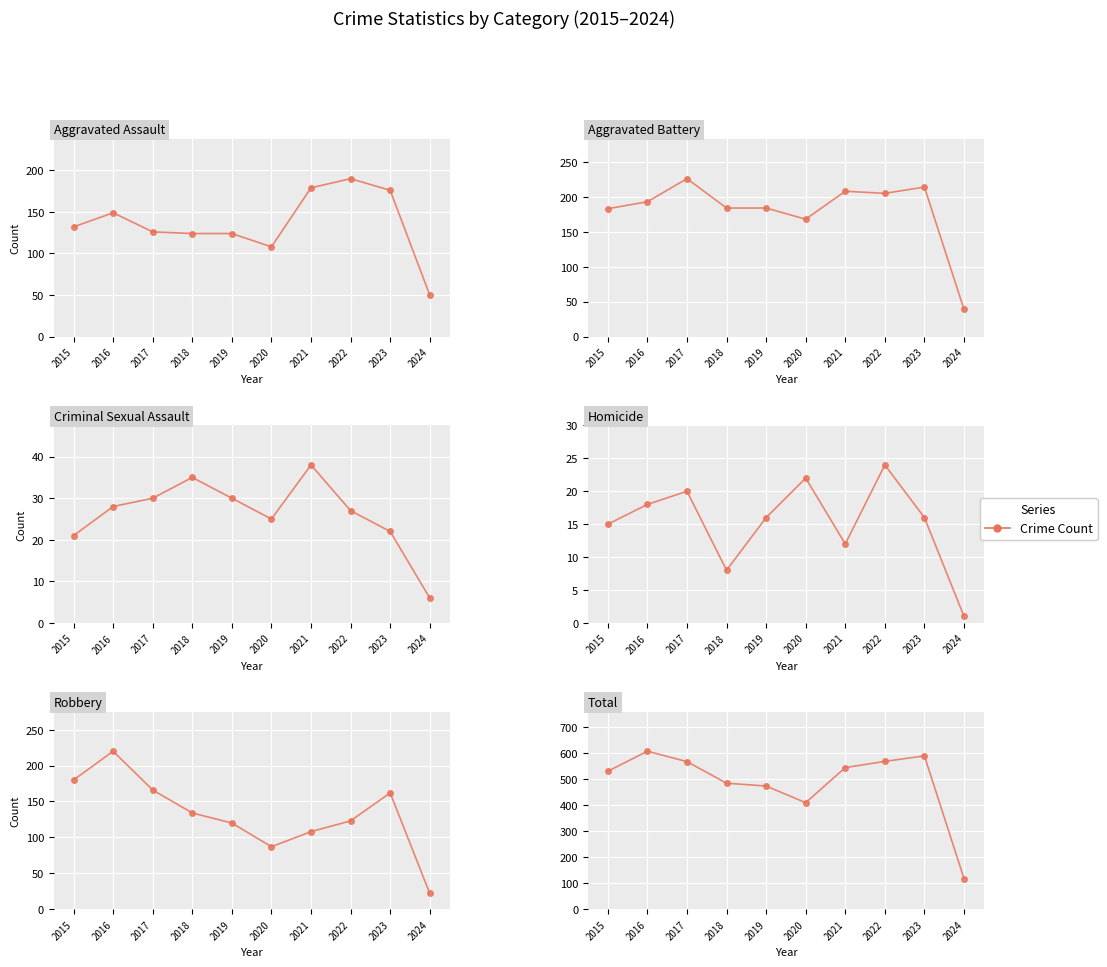

Which category has the lowest value across all series?

2024